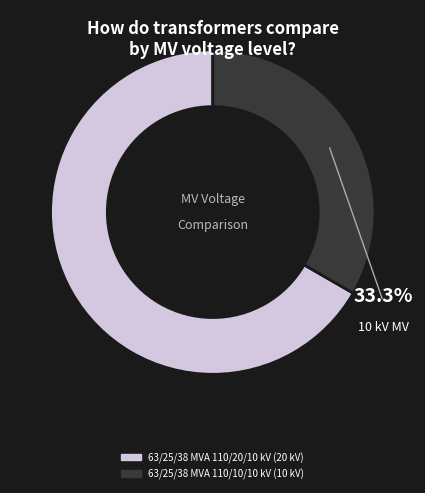

Which category has the biggest portion of the pie?

63/25/38 MVA 110/20/10 kV